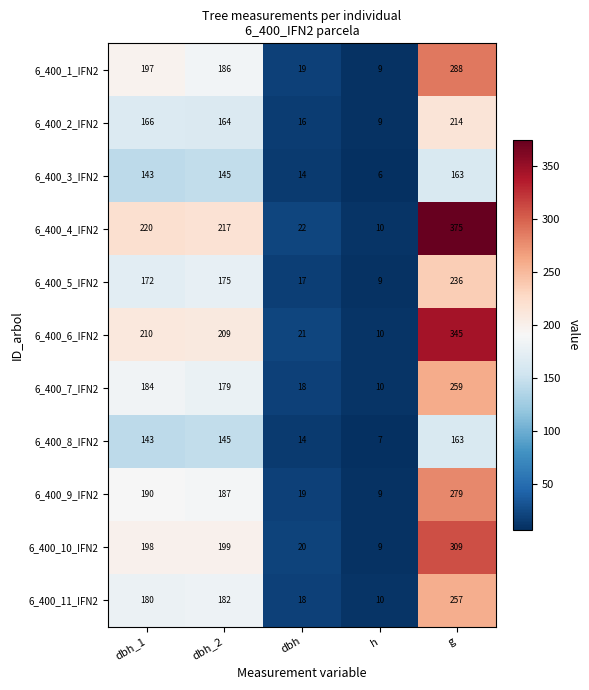

Which series has the largest total across all categories?

6_400_4_IFN2